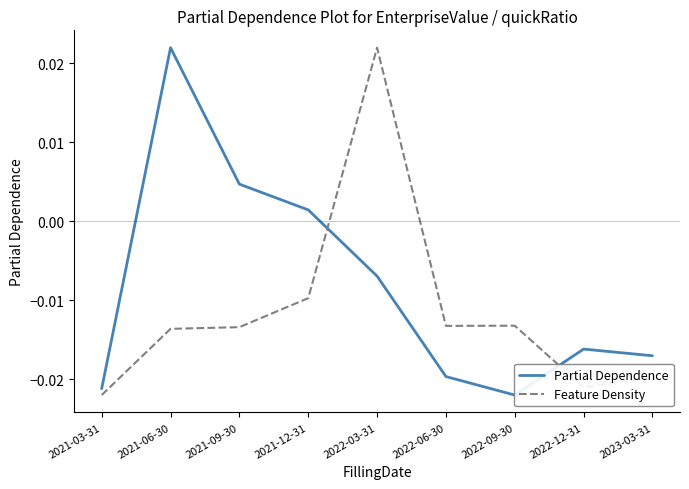

What position from the right is 2022-03-31?

5